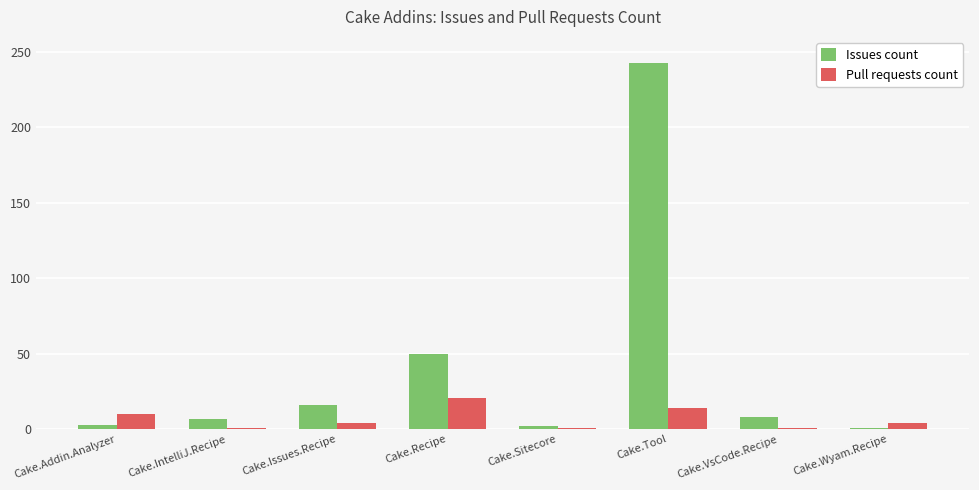

What is the greatest value displayed?

243